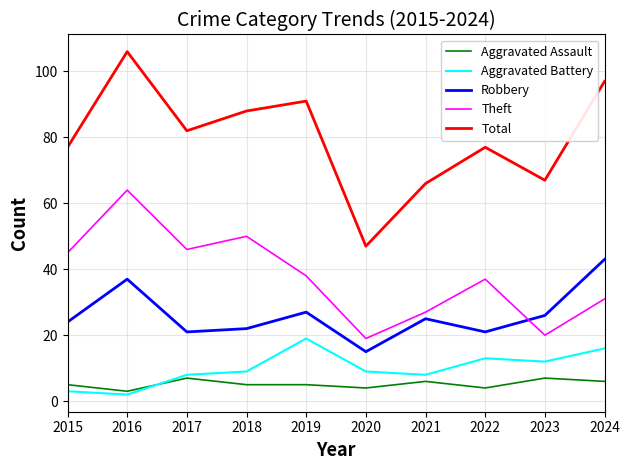

Where is the first local minimum for Robbery?

2017